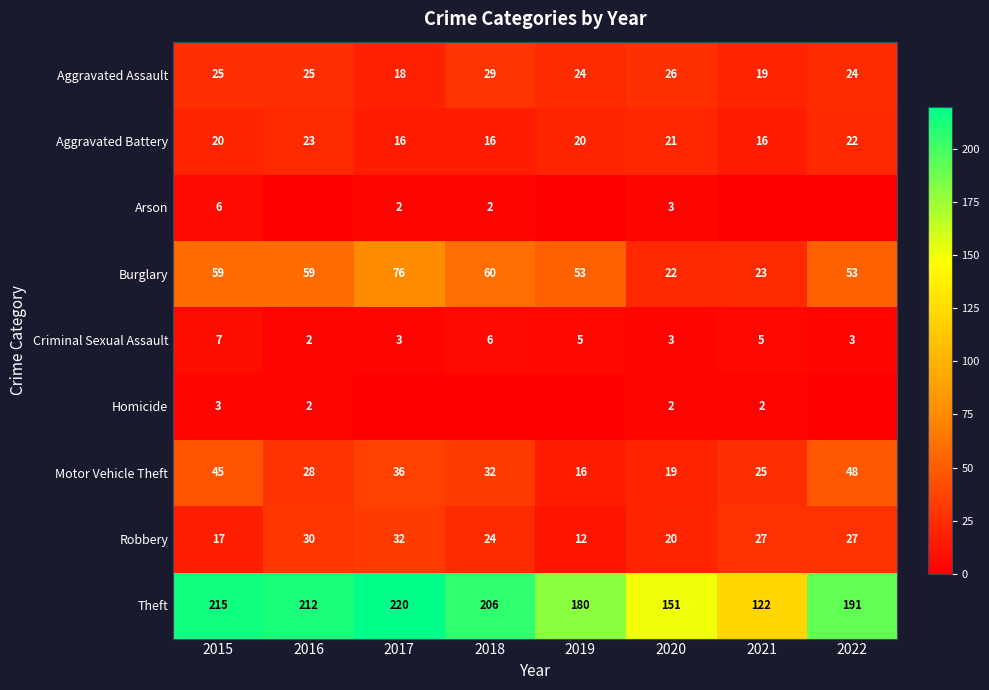

Where is Theft nearest to the value 171?

2019